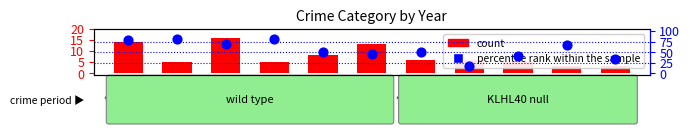

Which series has the largest total across all categories?

percentile rank within the sample